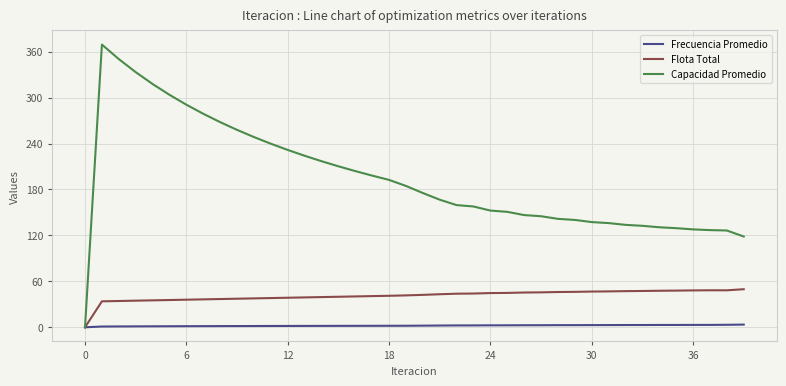

Which series has the largest range (max minus min)?

Capacidad Promedio